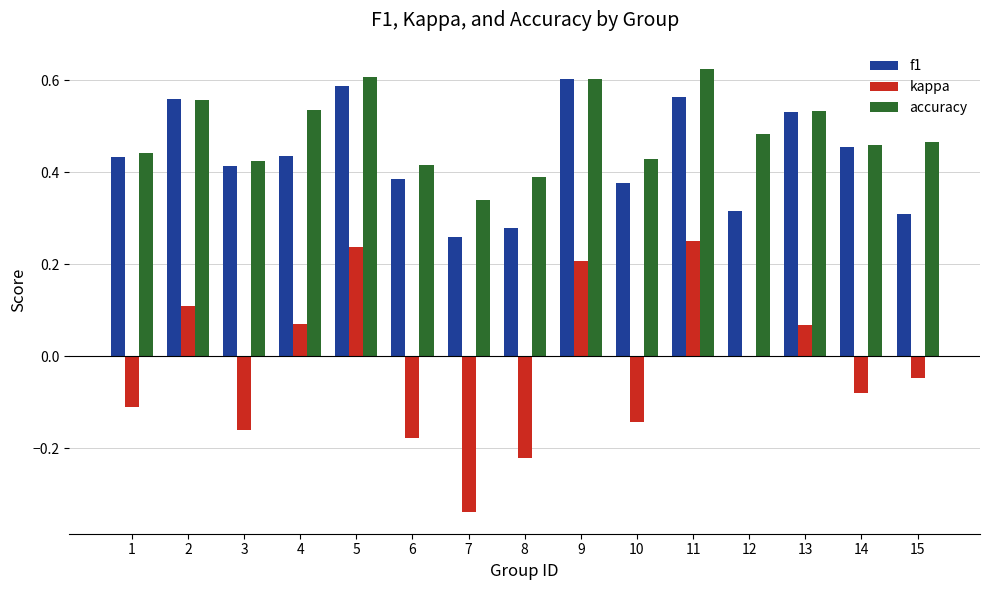

Count the number of categories in the chart.

15